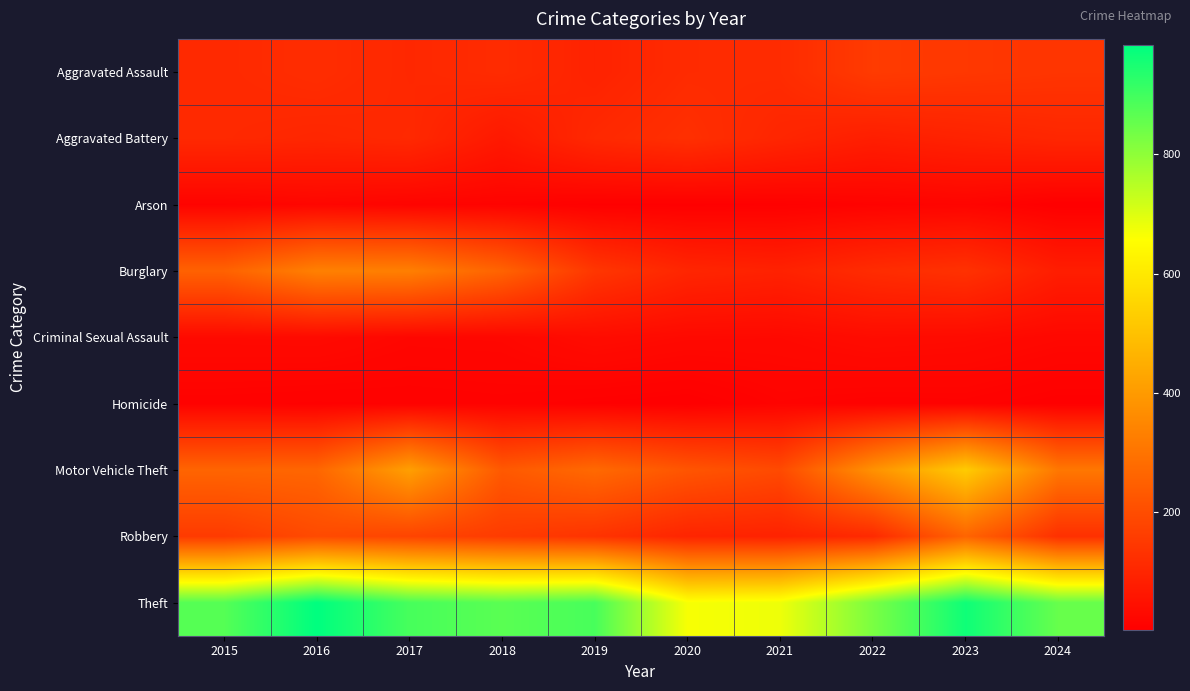

Reading right to left, what are all the values shown in this chart?

Aggravated Assault: 2024=139	2023=146	2022=154	2021=115	2020=113	2019=92	2018=115	2017=105	2016=118	2015=110
Aggravated Battery: 2024=102	2023=92	2022=81	2021=100	2020=125	2019=108	2018=67	2017=108	2016=102	2015=108
Arson: 2024=2	2023=15	2022=11	2021=6	2020=4	2019=5	2018=12	2017=14	2016=20	2015=13
Burglary: 2024=79	2023=130	2022=116	2021=90	2020=100	2019=143	2018=257	2017=329	2016=333	2015=254
Criminal Sexual Assault: 2024=24	2023=32	2022=35	2021=27	2020=28	2019=35	2018=22	2017=21	2016=30	2015=29
Homicide: 2024=3	2023=10	2022=9	2021=13	2020=2	2019=5	2018=10	2017=8	2016=7	2015=9
Motor Vehicle Theft: 2024=309	2023=524	2022=376	2021=193	2020=221	2019=273	2018=231	2017=411	2016=265	2015=261
Robbery: 2024=127	2023=260	2022=111	2021=91	2020=97	2019=135	2018=155	2017=178	2016=194	2015=154
Theft: 2024=851	2023=964	2022=827	2021=678	2020=666	2019=891	2018=868	2017=892	2016=984	2015=874